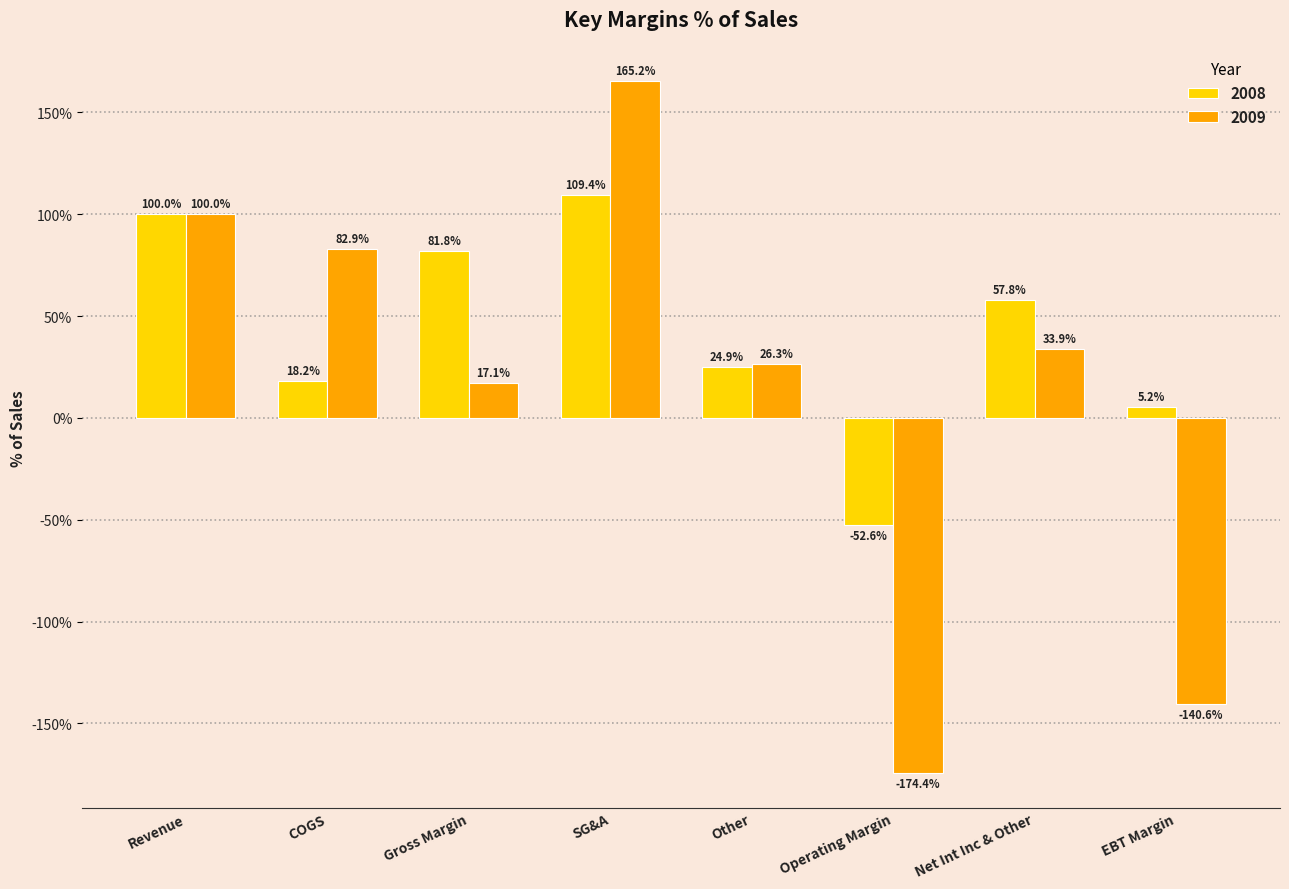

What is the difference between the second highest and second lowest values in the 2008 series?

94.8